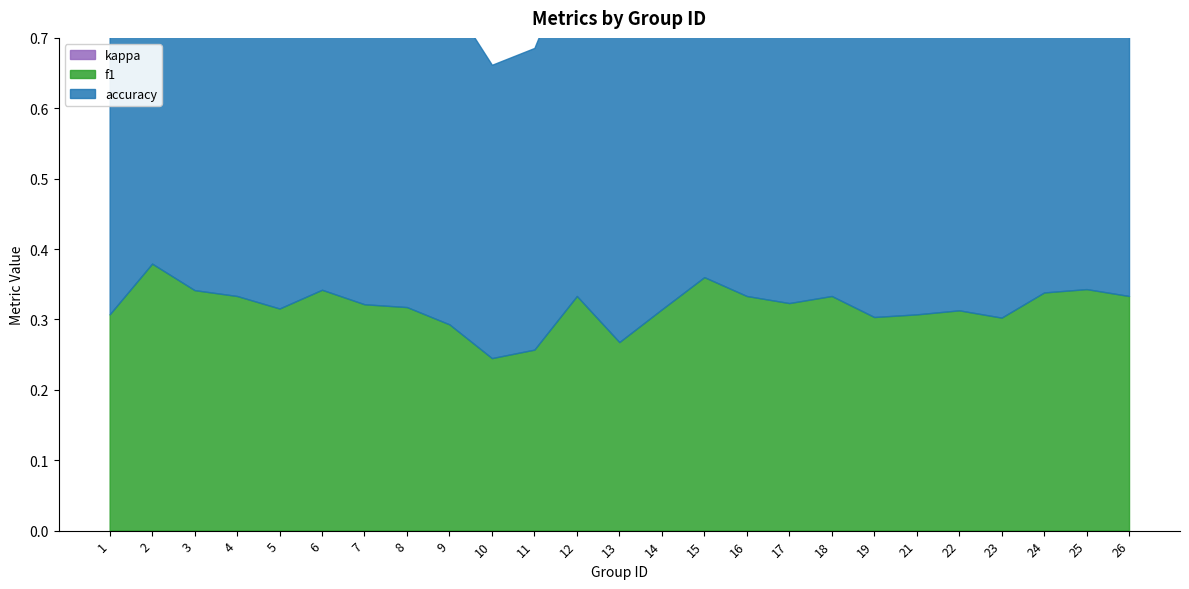

What is the difference between the maximum and minimum values in the accuracy series?

0.3